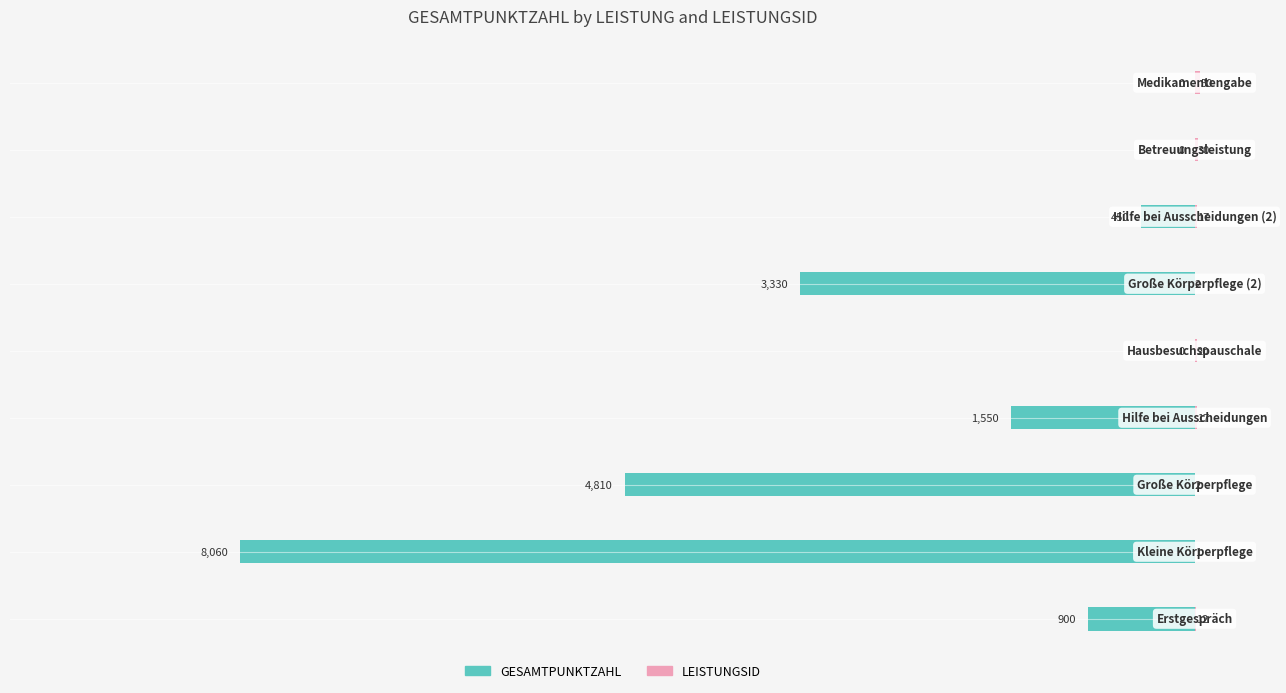

Is the value of LEISTUNGSID at −8000 greater than the value of GESAMTPUNKTZAHL at −8000?

Yes